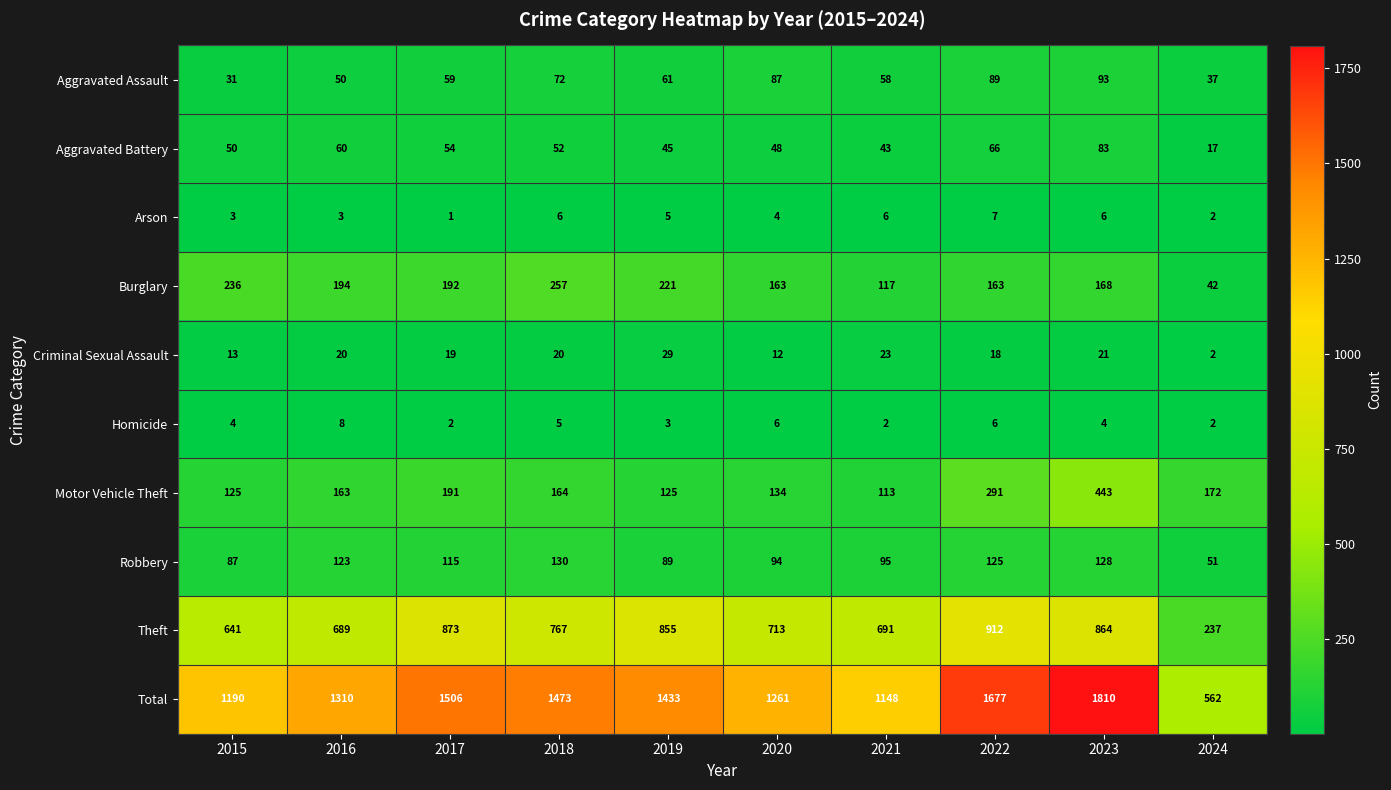

Which series changed the most between 2020 and 2024?

Total